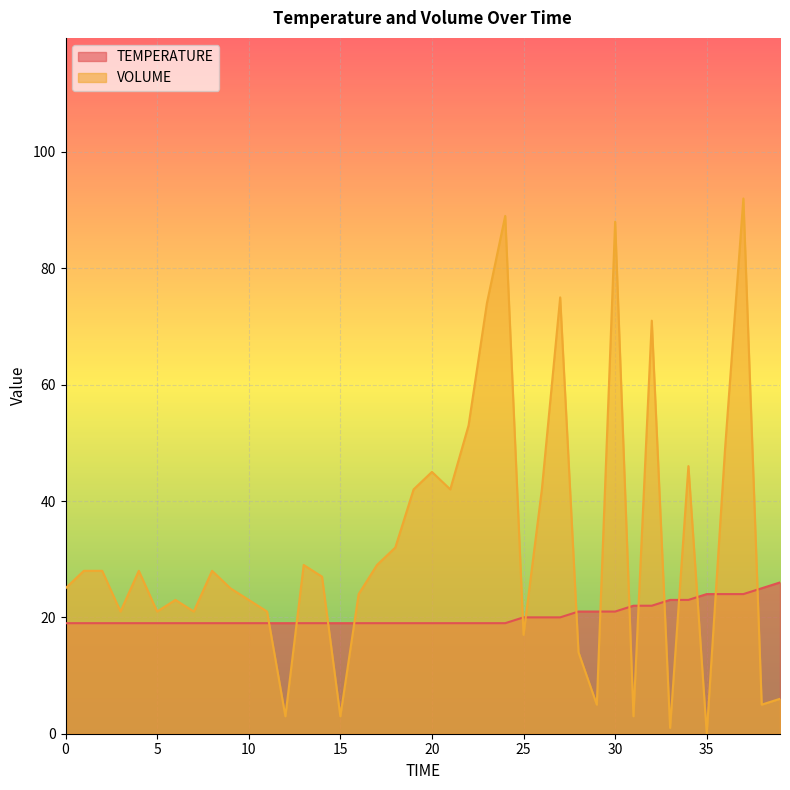

How many lines are shown in the chart?

2